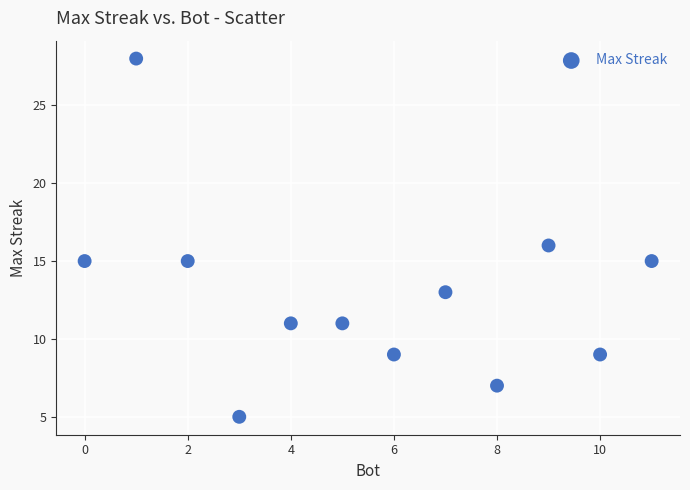

What is the range of X values (max minus min)?

11